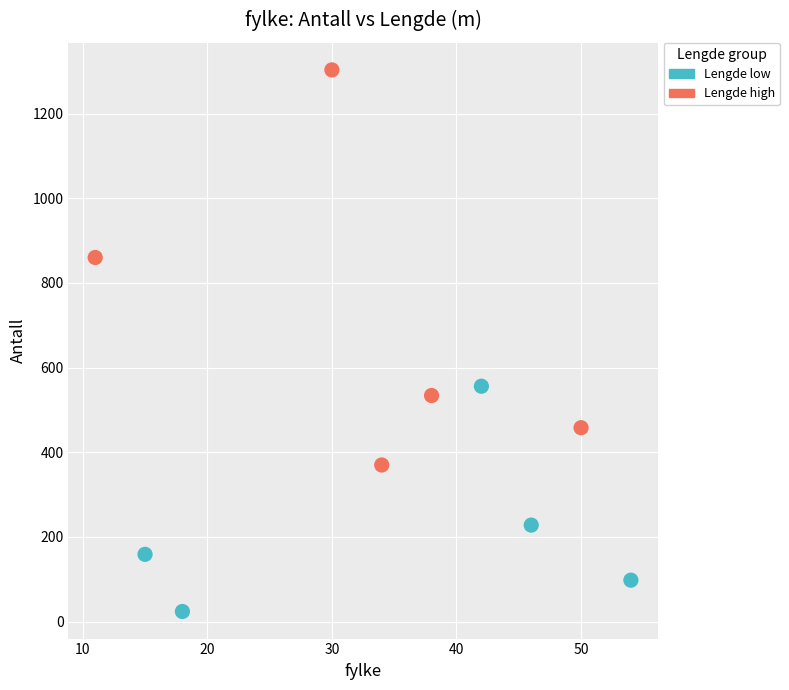

Which series contains the lowest Y value?

Lengde low